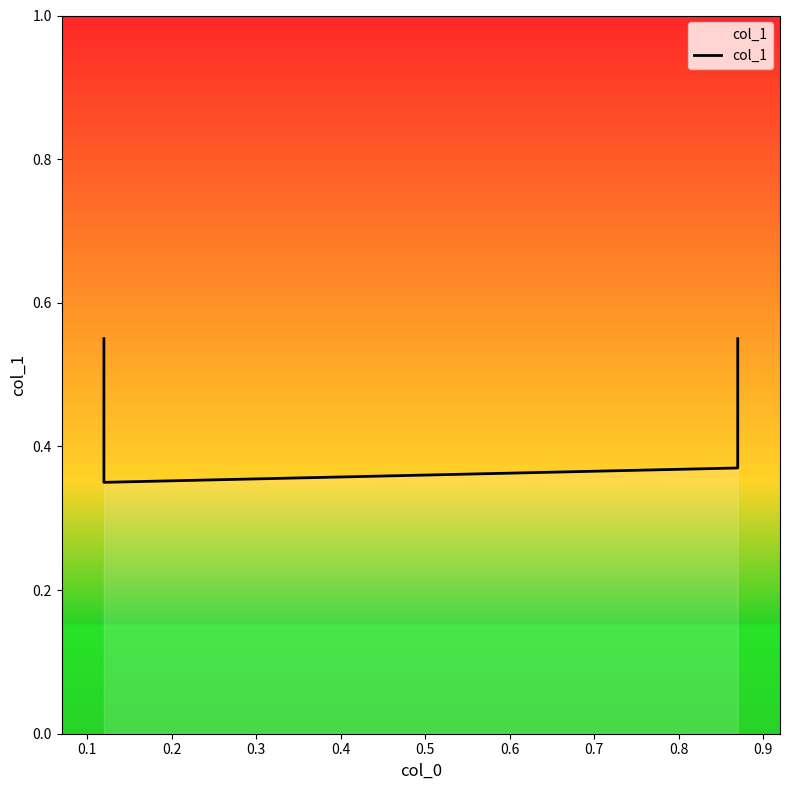

Between 0.3 and 0.2, which is larger?

0.3